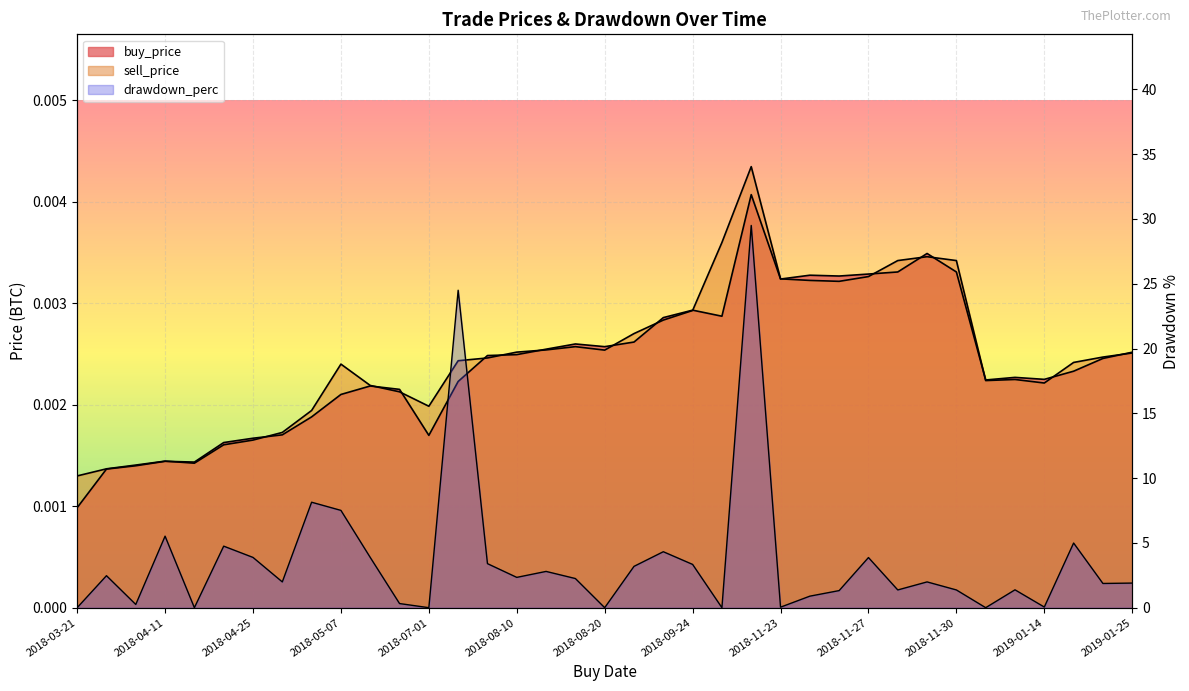

Which series ends up on top after the final intersection of sell_price and buy_price?

buy_price